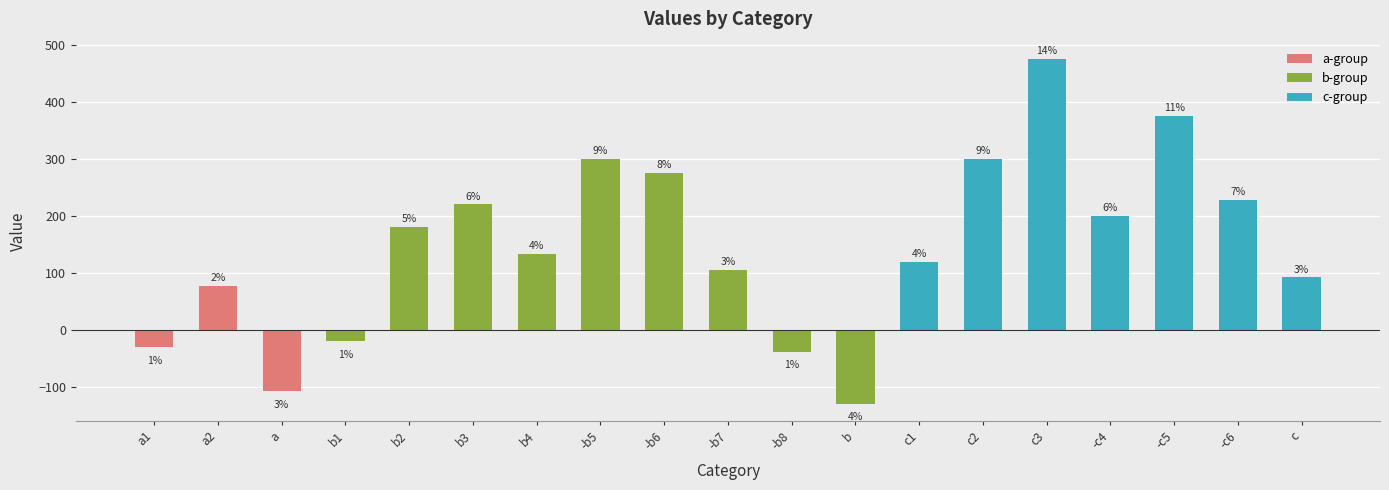

Reading left to right, extract all data points from this chart.

-30	77	-107	-20	180	220	133	300	275	105	-38	-129	120	300	475	200	375	228	92